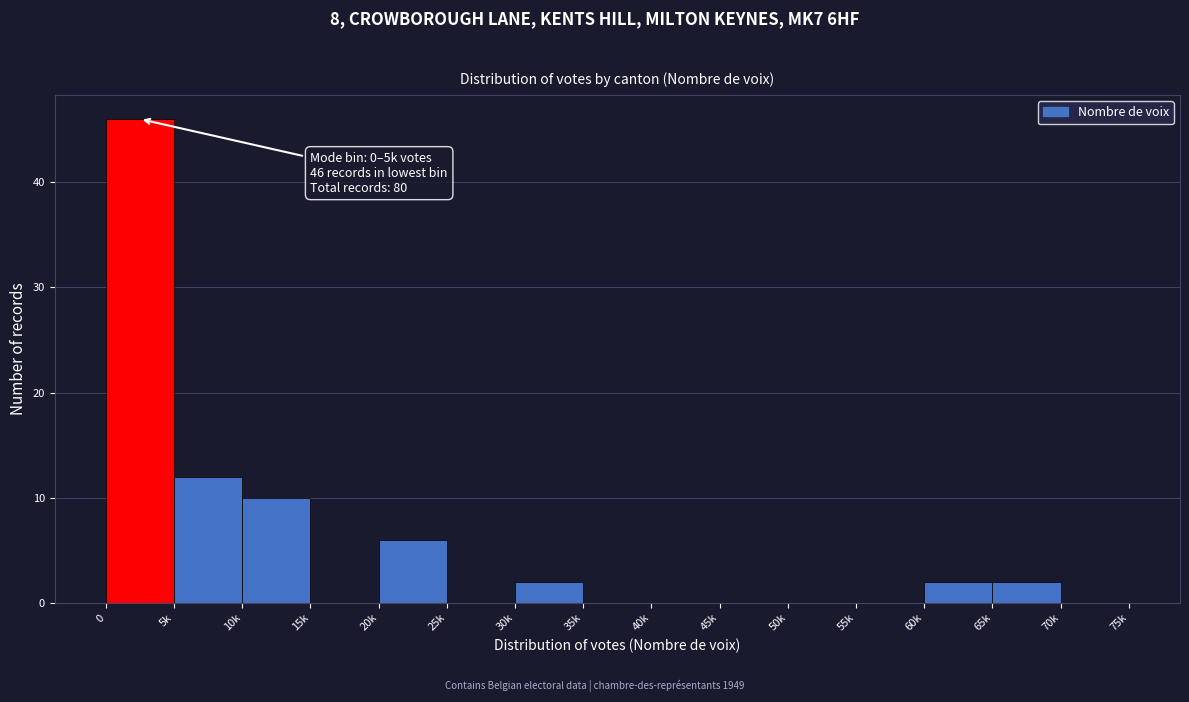

Reading left to right, transcribe all the data shown in this chart.

0=46	5k=12	10k=10	15k=0	20k=6	25k=0	30k=2	35k=0	40k=0	45k=0	50k=0	55k=0	60k=2	65k=2	70k=0